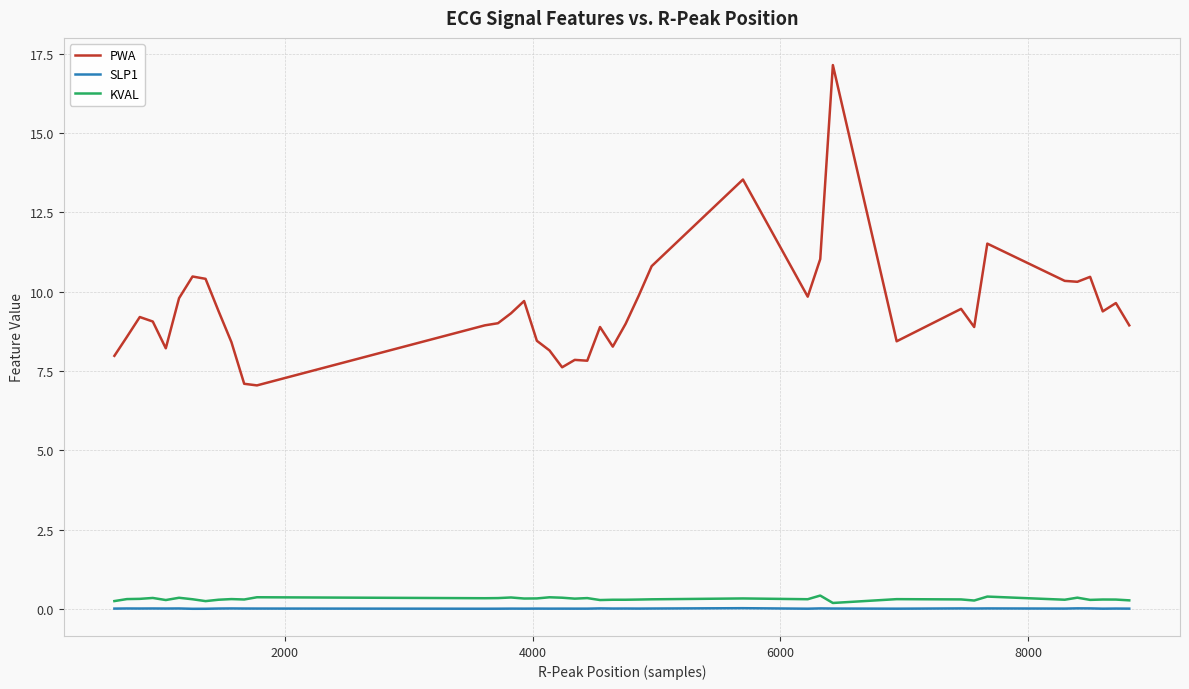

What is the highest value of the KVAL series?

0.4